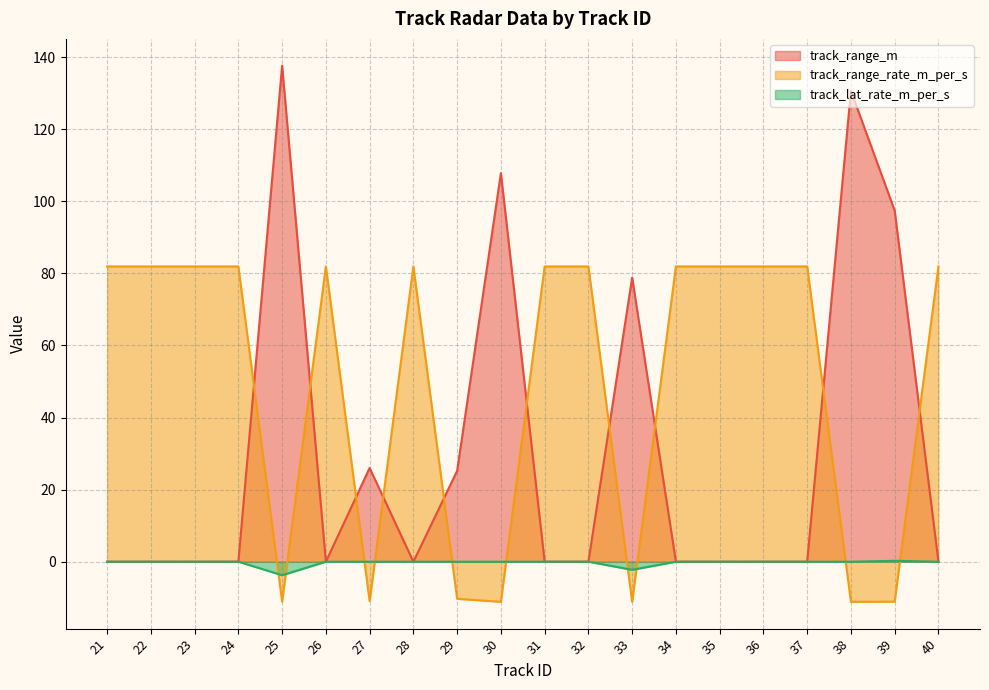

Where do track_range_m and track_range_rate_m_per_s first cross each other?

24 and 25